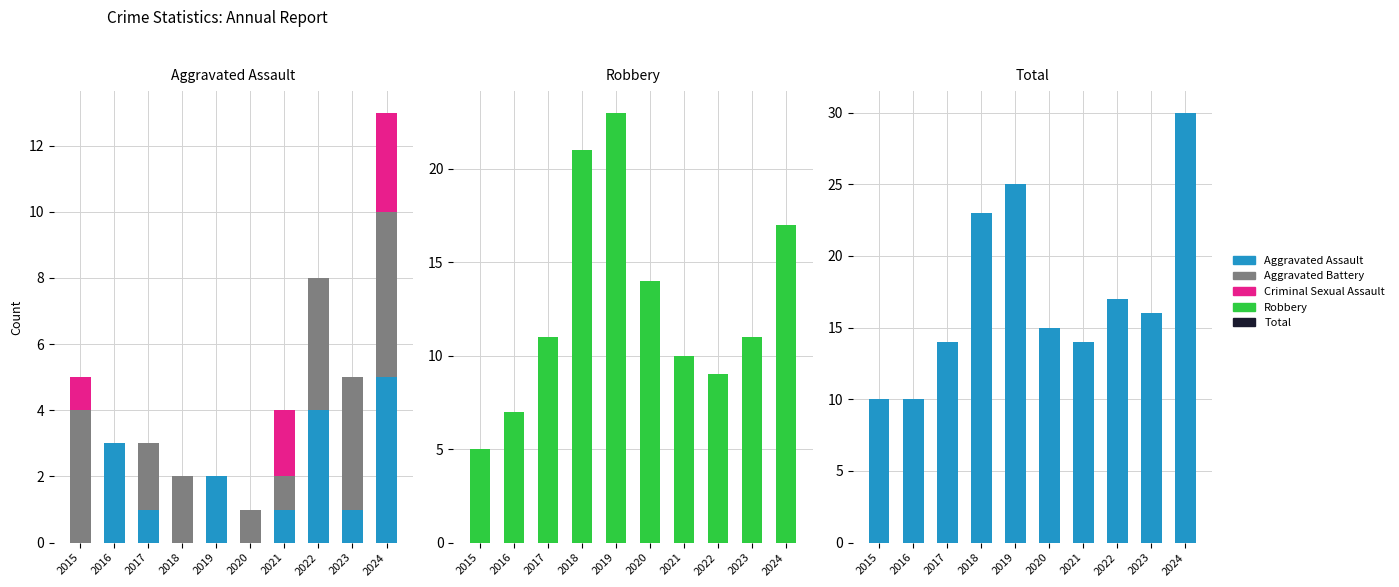

How many groups of bars are there?

10